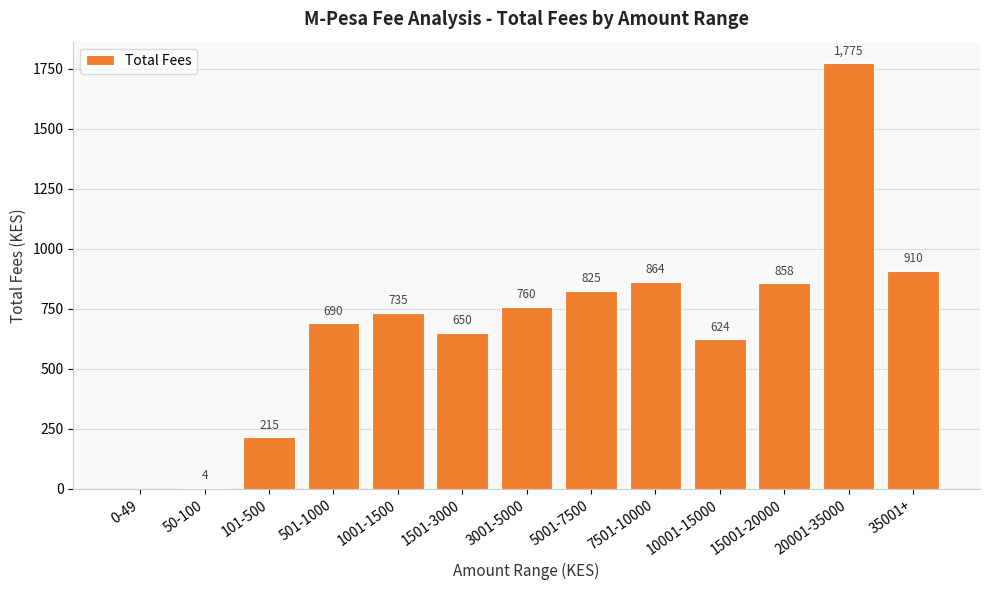

Which label corresponds to the largest value in the chart?

20001-35000